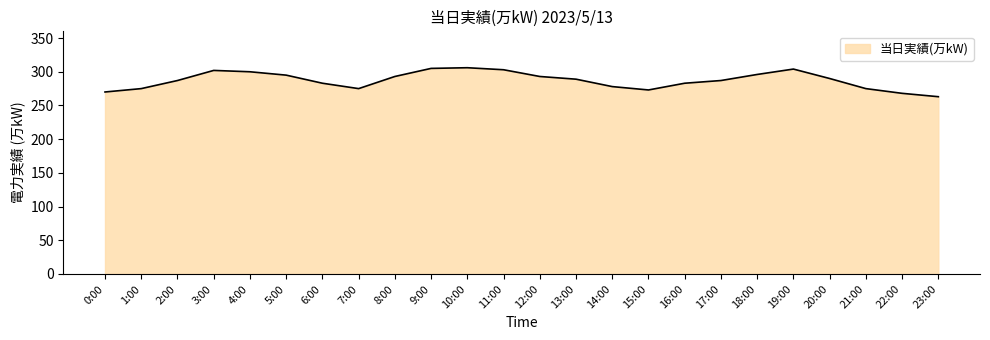

True or false: the data shows 283 at 16:00.

True